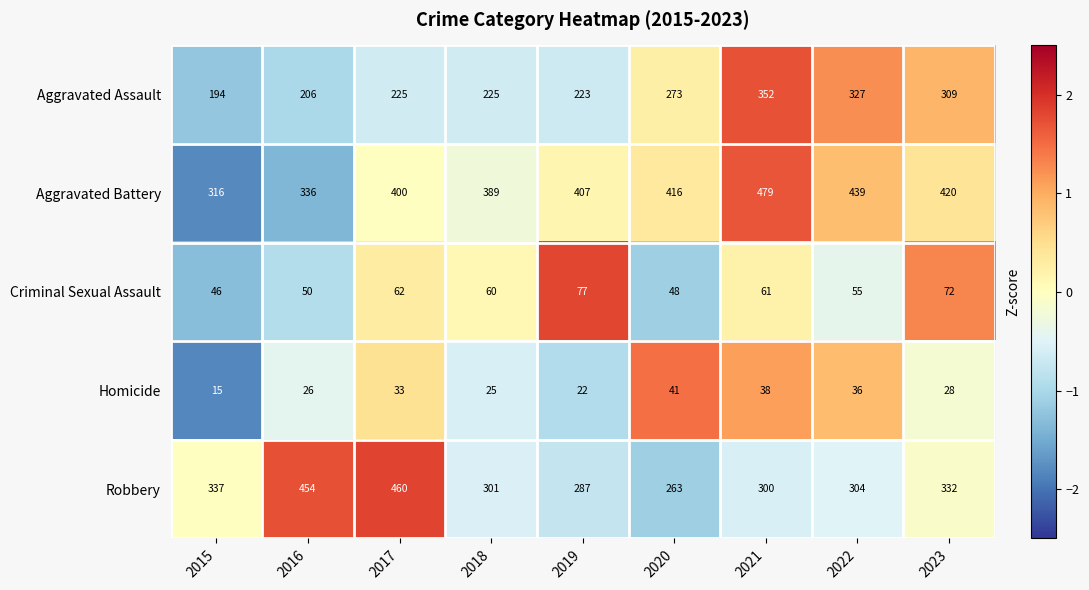

How many series are shown in this chart?

5